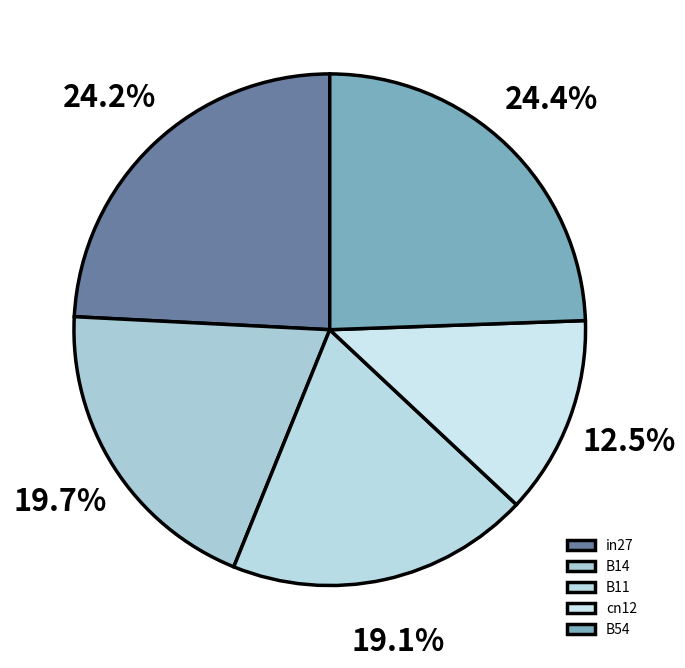

True or false: in27 accounts for 24% of the total.

True